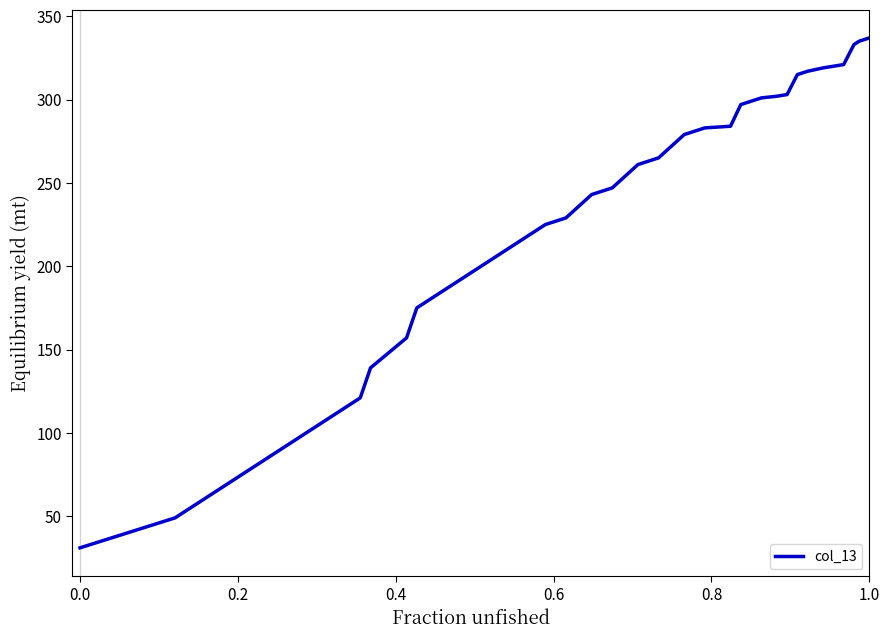

What is the smallest value displayed?

31